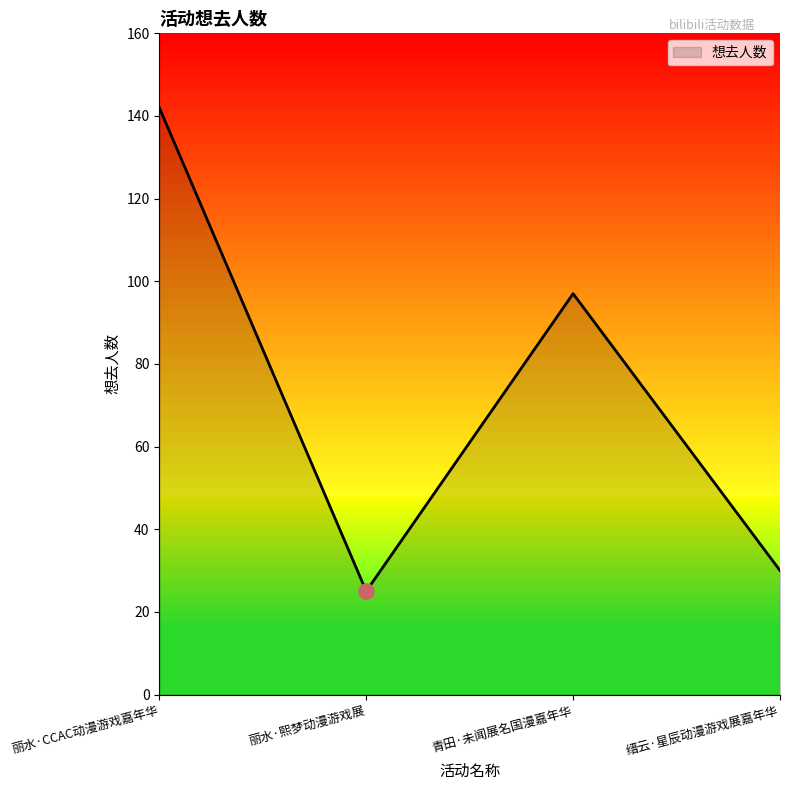

Which has a higher value, 青田·未闻展名国漫嘉年华 or 丽水·CCAC动漫游戏嘉年华?

丽水·CCAC动漫游戏嘉年华